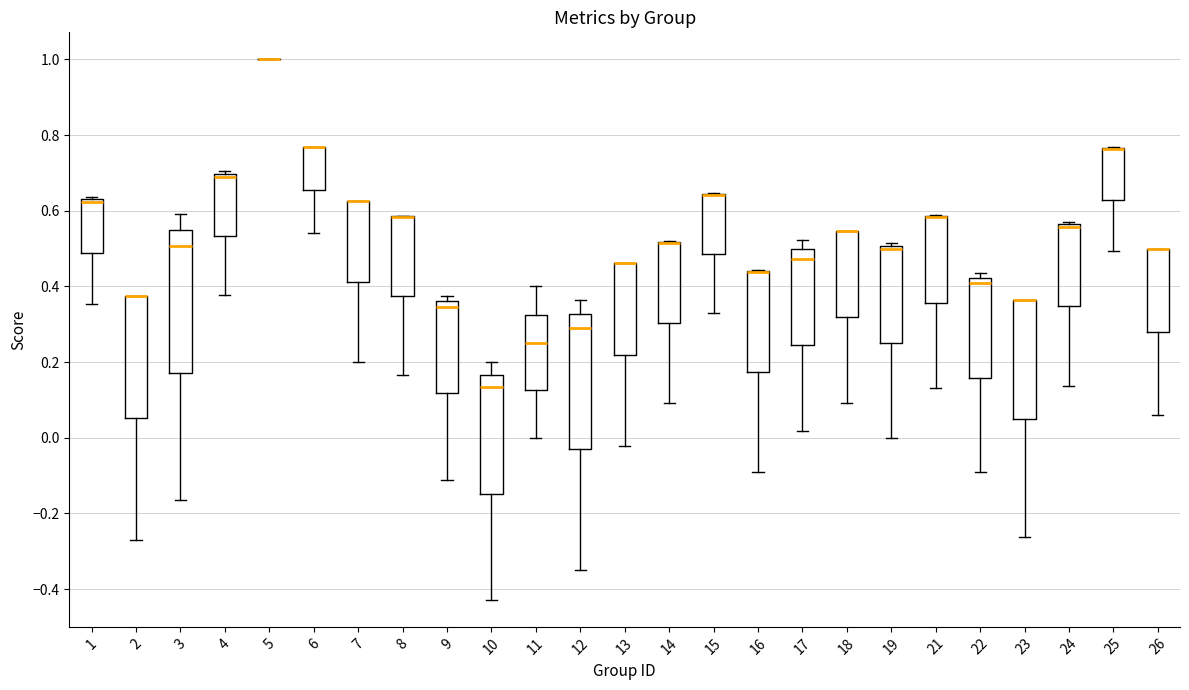

Reading left to right, transcribe this box plot: for each box, give where its median line is, the range the box spans, and where its two whiskers end, as read against the y-axis. The values are not printed on the chart, so give them approximately, as read against the axis.

1: median 0.62 (drawn on the box's upper edge), box 0.48 to 0.64, whiskers 0.36 to 0.64 (just above the box's upper edge)
2: median 0.38 (drawn on the box's upper edge), box 0.06 to 0.38, whiskers -0.26 to 0.38
3: median 0.50, box 0.18 to 0.54, whiskers -0.16 to 0.60
4: median 0.68, box 0.54 to 0.70, whiskers 0.38 to 0.70 (just above the box's upper edge)
5: box collapsed to a line at 1.00, whiskers 1.00 to 1.00
6: median 0.76 (drawn on the box's upper edge), box 0.66 to 0.76, whiskers 0.54 to 0.76
7: median 0.62 (drawn on the box's upper edge), box 0.42 to 0.62, whiskers 0.20 to 0.62
8: median 0.58 (drawn on the box's upper edge), box 0.38 to 0.58, whiskers 0.16 to 0.58
9: median 0.34, box 0.12 to 0.36, whiskers -0.12 to 0.38
10: median 0.14, box -0.14 to 0.16, whiskers -0.42 to 0.20
11: median 0.26, box 0.12 to 0.32, whiskers 0.00 to 0.40
12: median 0.30, box -0.02 to 0.32, whiskers -0.36 to 0.36
13: median 0.46 (drawn on the box's upper edge), box 0.22 to 0.46, whiskers -0.02 to 0.46
14: median 0.52 (drawn on the box's upper edge), box 0.30 to 0.52, whiskers 0.10 to 0.52
15: median 0.64 (drawn on the box's upper edge), box 0.48 to 0.64, whiskers 0.32 to 0.64
16: median 0.44 (drawn on the box's upper edge), box 0.18 to 0.44, whiskers -0.10 to 0.44
17: median 0.48, box 0.24 to 0.50, whiskers 0.02 to 0.52
18: median 0.54 (drawn on the box's upper edge), box 0.32 to 0.54, whiskers 0.10 to 0.54
19: median 0.50 (just below the box's upper edge), box 0.26 to 0.50, whiskers 0.00 to 0.52
21: median 0.58 (drawn on the box's upper edge), box 0.36 to 0.58, whiskers 0.14 to 0.58
22: median 0.40, box 0.16 to 0.42, whiskers -0.10 to 0.44
23: median 0.36 (drawn on the box's upper edge), box 0.06 to 0.36, whiskers -0.26 to 0.36
24: median 0.56 (just below the box's upper edge), box 0.34 to 0.56, whiskers 0.14 to 0.58
25: median 0.76 (drawn on the box's upper edge), box 0.62 to 0.76, whiskers 0.50 to 0.76
26: median 0.50 (drawn on the box's upper edge), box 0.28 to 0.50, whiskers 0.06 to 0.50